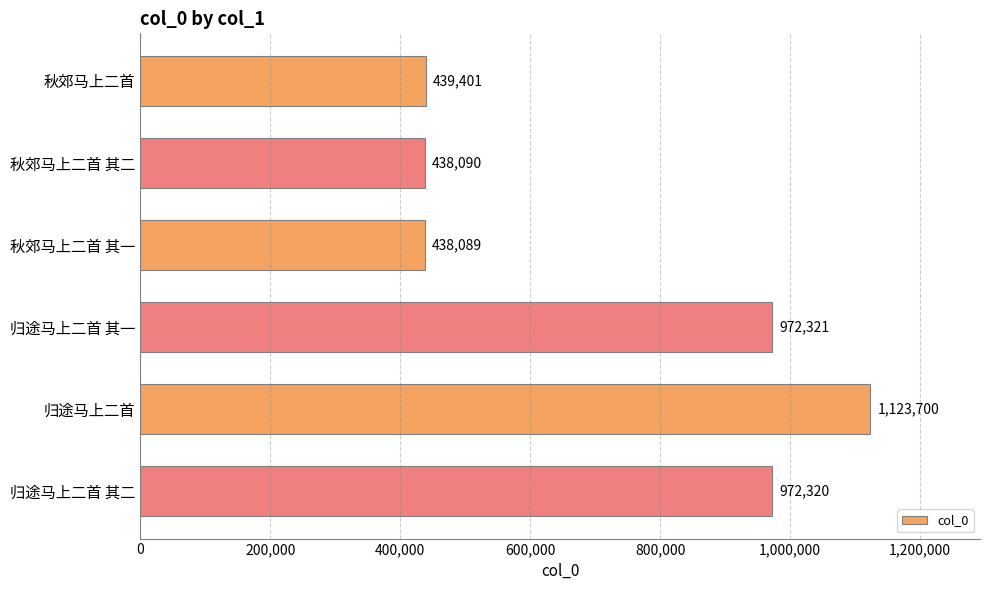

Reading top to bottom, list all the values displayed in this chart.

439401	438090	438089	972321	1123700	972320